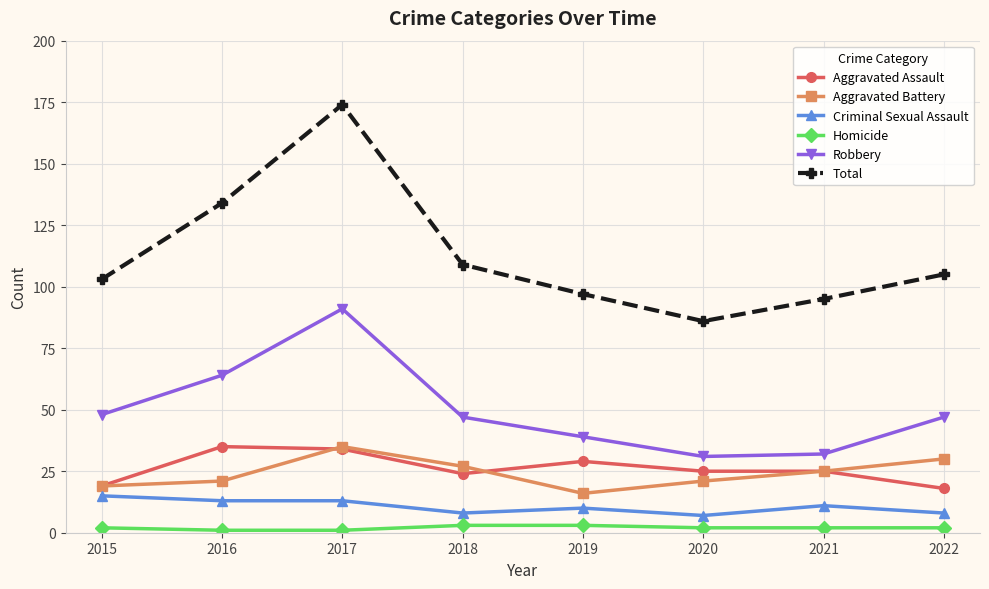

The value of Robbery at 2021 is 44. True or false?

False